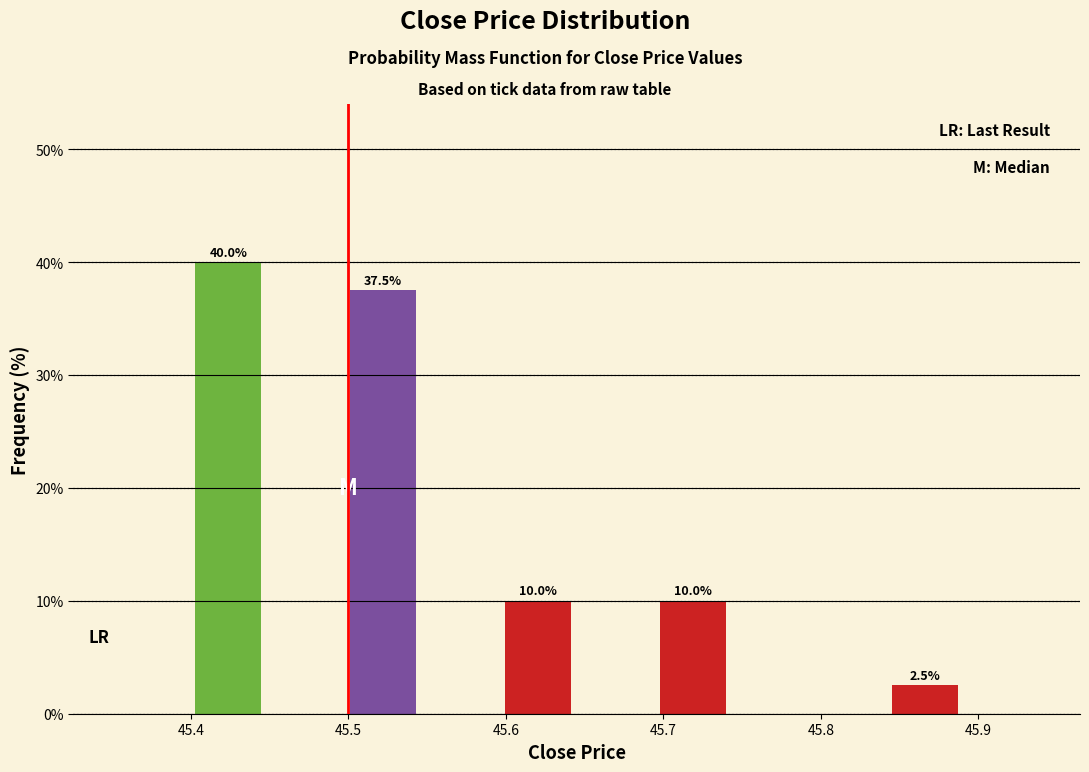

Over which range of the x-axis is the bar tallest?

45.40 to 45.45